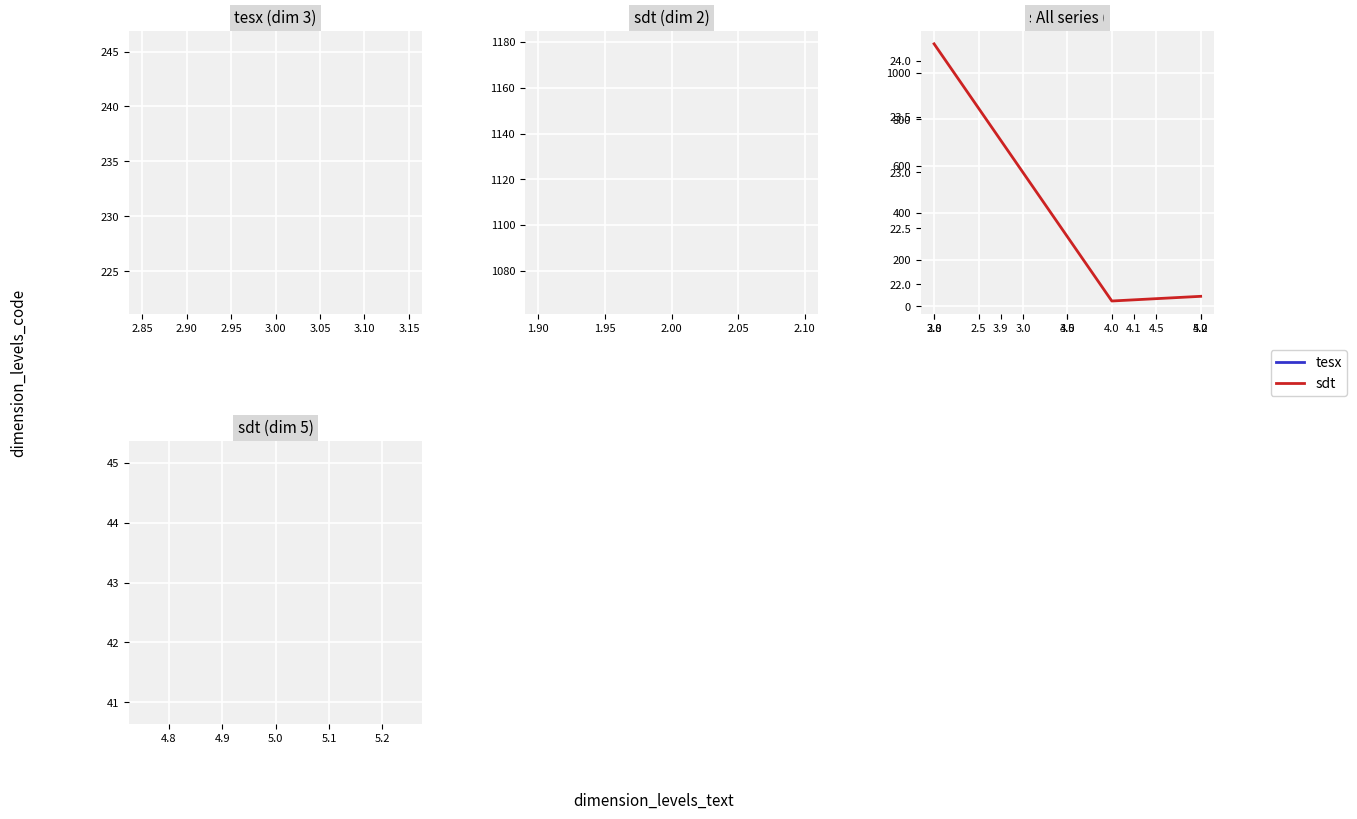

How many lines are shown in the chart?

1